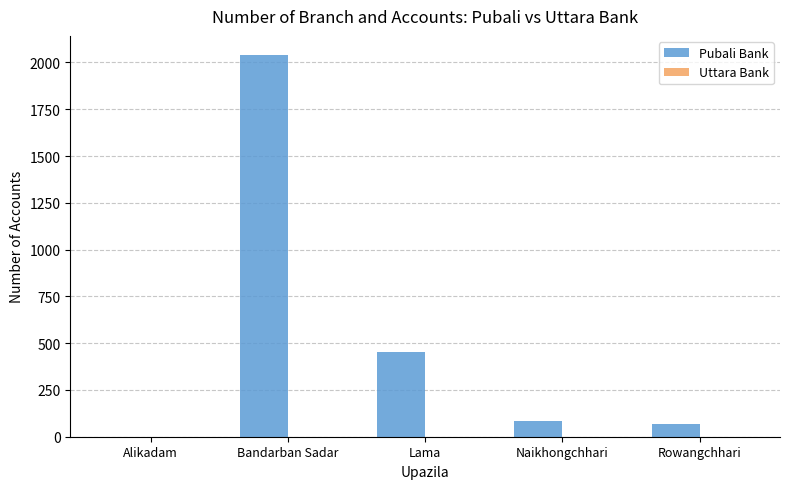

What is the change in value from Bandarban Sadar to Lama?

-1587